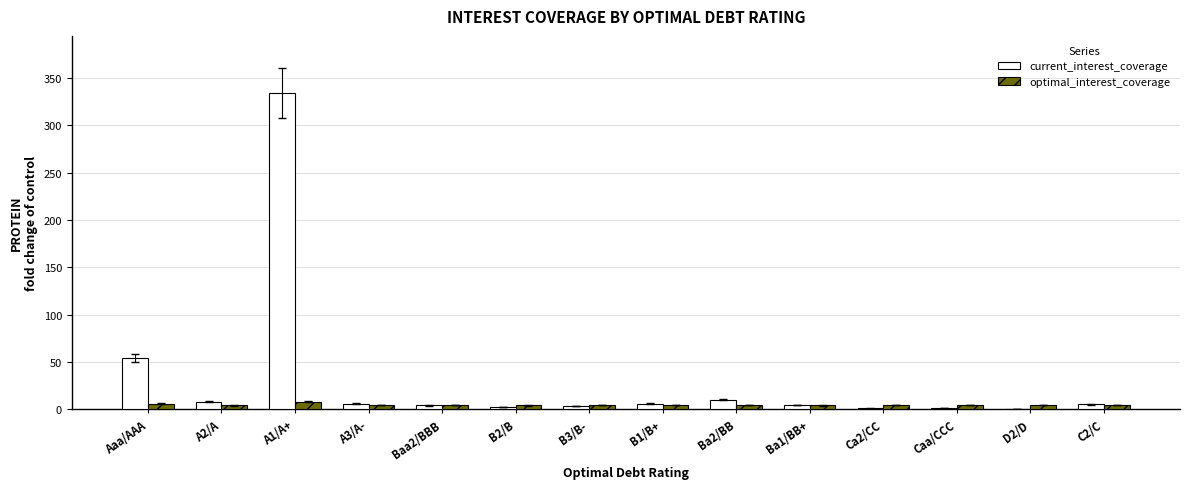

Which series has the largest total across all categories?

current_interest_coverage